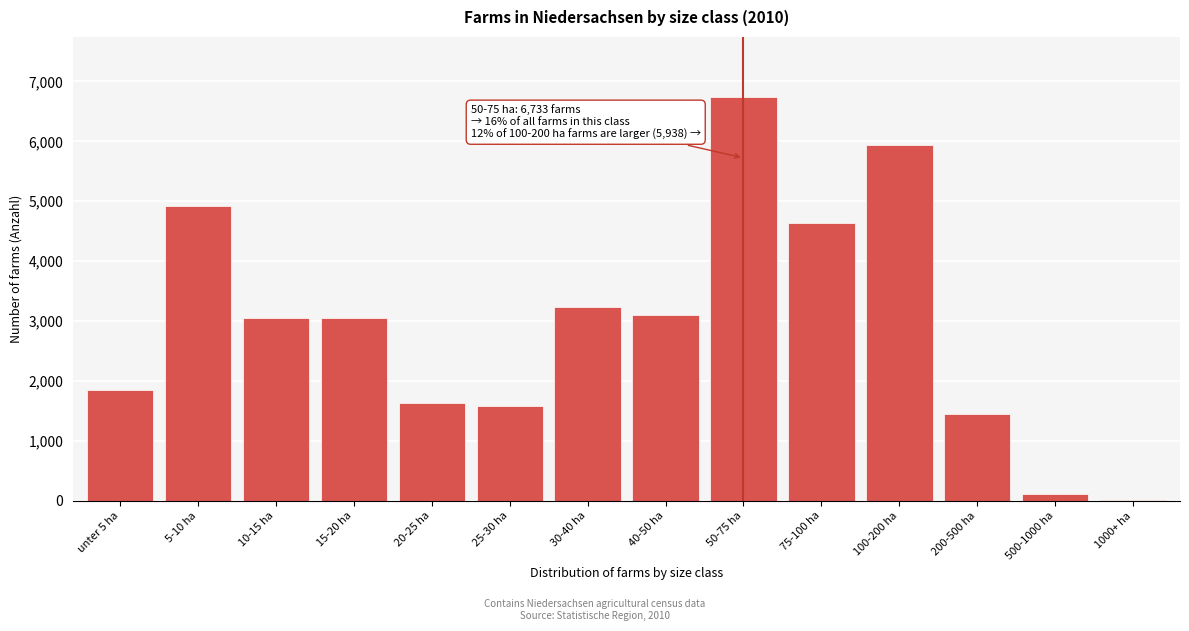

What is the greatest value displayed?

6733